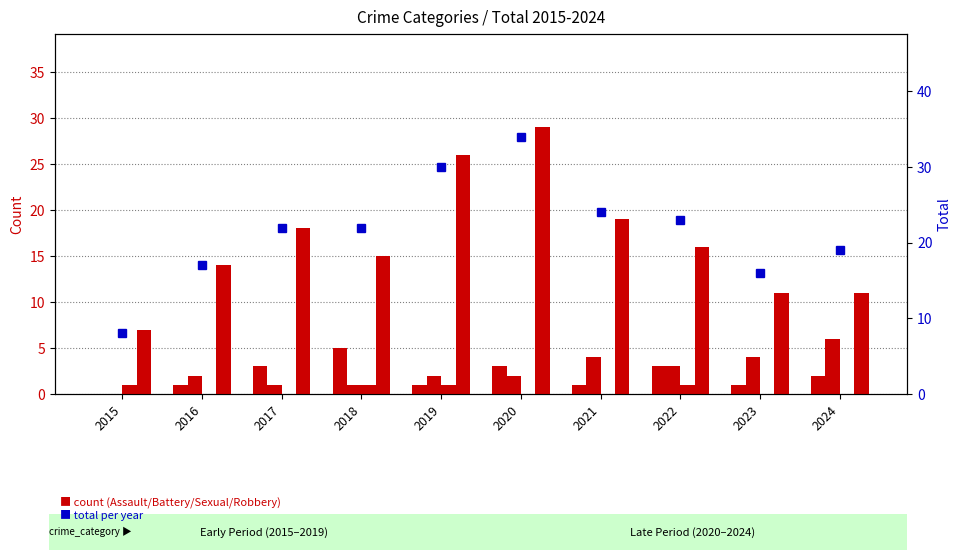

Reading left to right, transcribe all the data shown in this chart.

Aggravated Assault: 0	1	3	5	1	3	1	3	1	2
Aggravated Battery: 0	2	1	1	2	2	4	3	4	6
Criminal Sexual Assault: 1	0	0	1	1	0	0	1	0	0
Robbery: 7	14	18	15	26	29	19	16	11	11
Total: 8	17	22	22	30	34	24	23	16	19